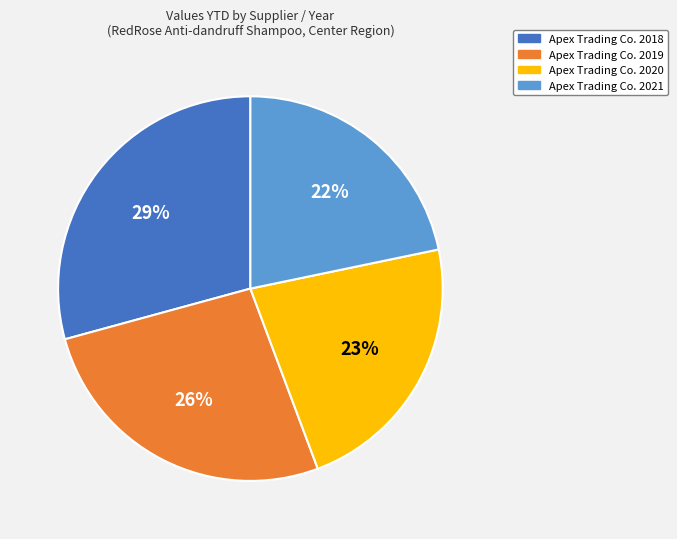

Rank the categories by value from highest to lowest.

Apex Trading Co. 2018, Apex Trading Co. 2019, Apex Trading Co. 2020, Apex Trading Co. 2021